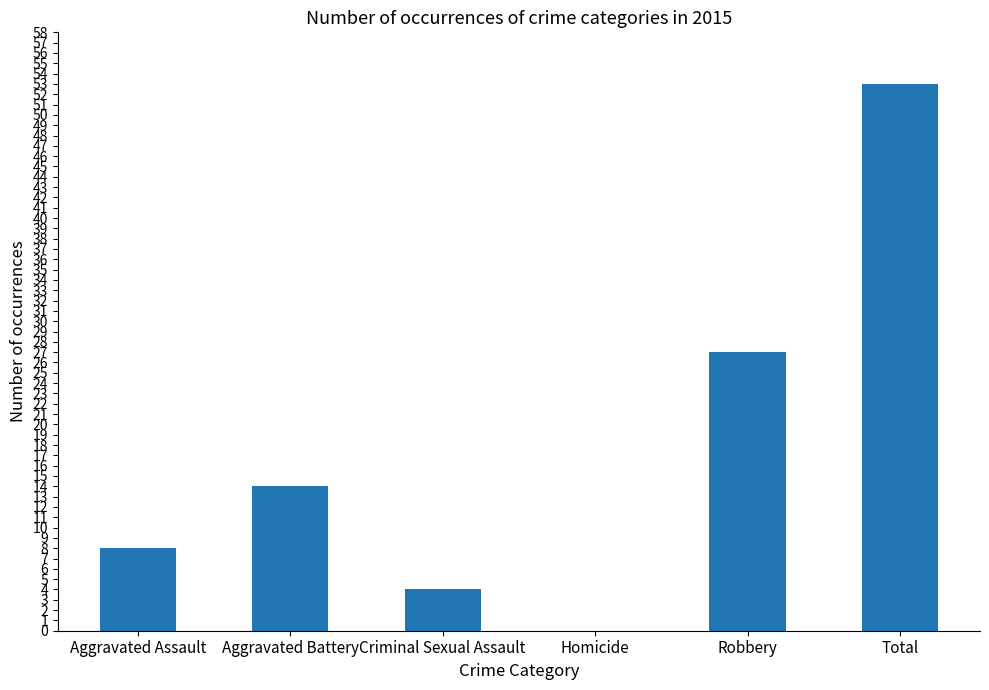

What is the sum of all values?

106